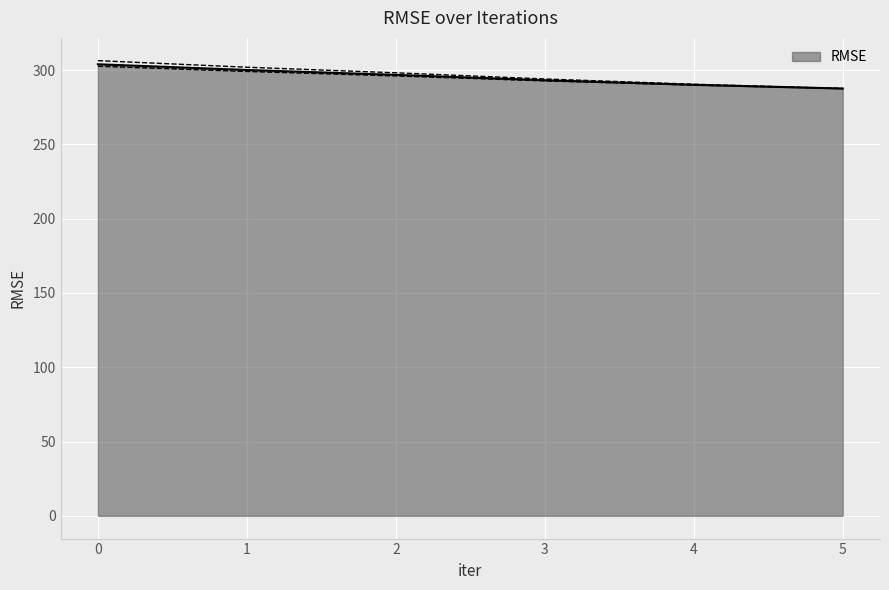

What is the minimum value shown in the chart?

287.5